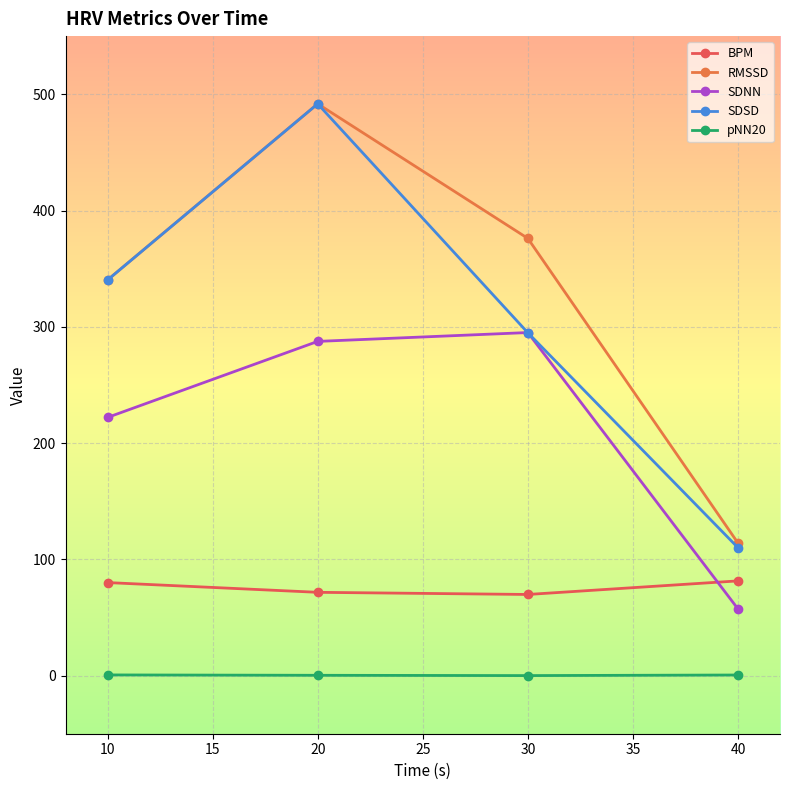

True or false: RMSSD and SDSD intersect in this chart.

False